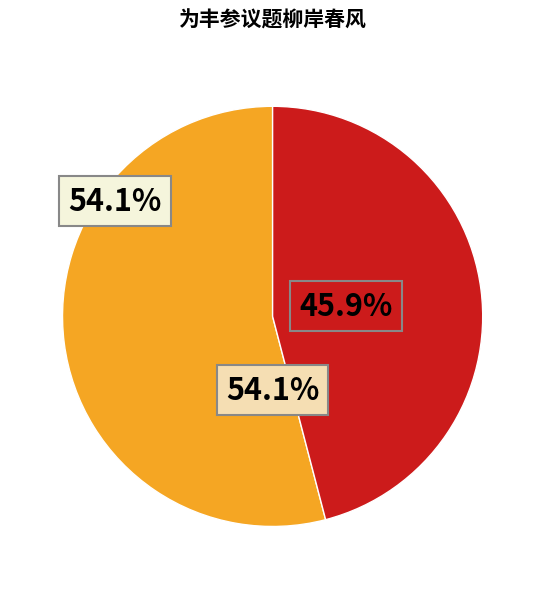

True or false: 为丰参议题柳岸春风 accounts for 54% of the total.

True